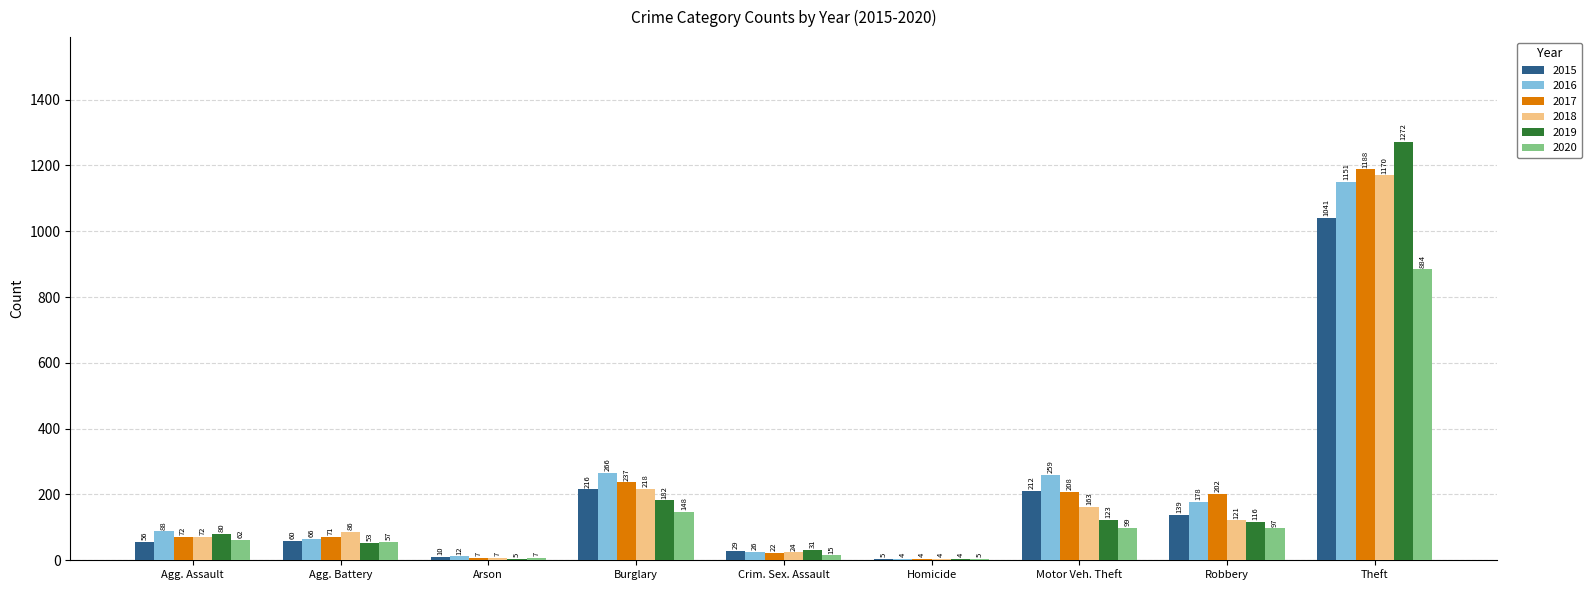

What is the maximum value shown in the chart?

1272